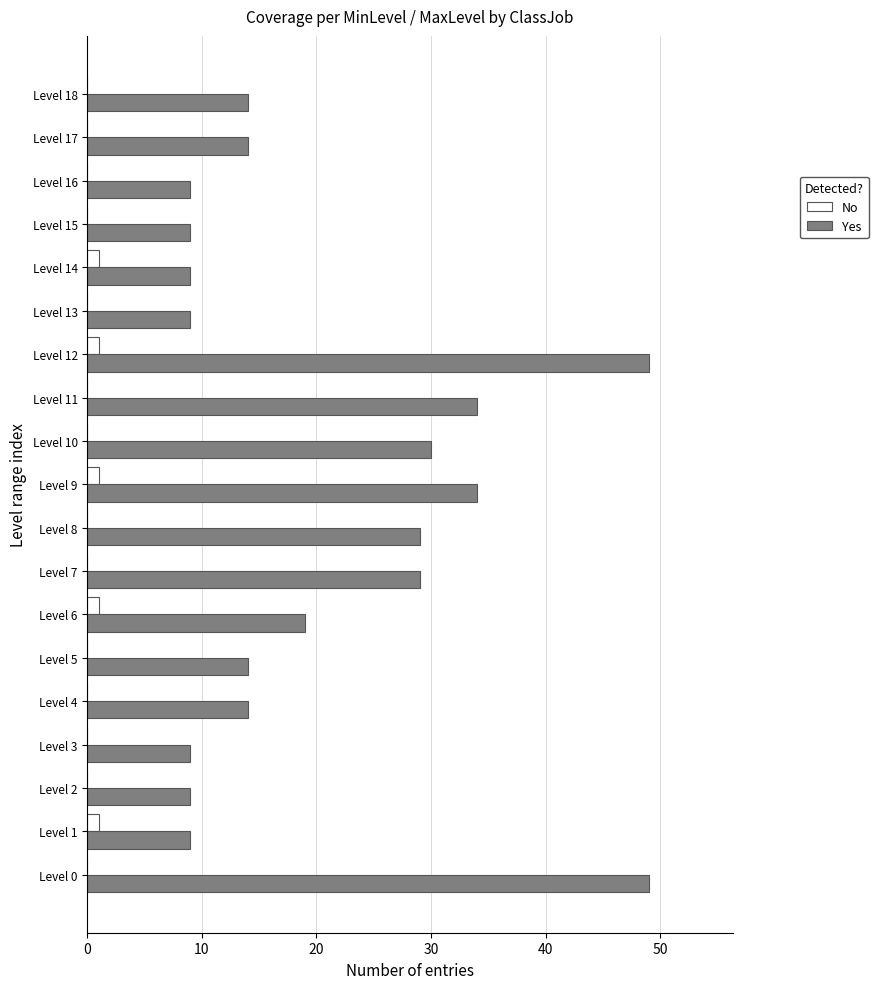

What is the sum of all Yes values?

392